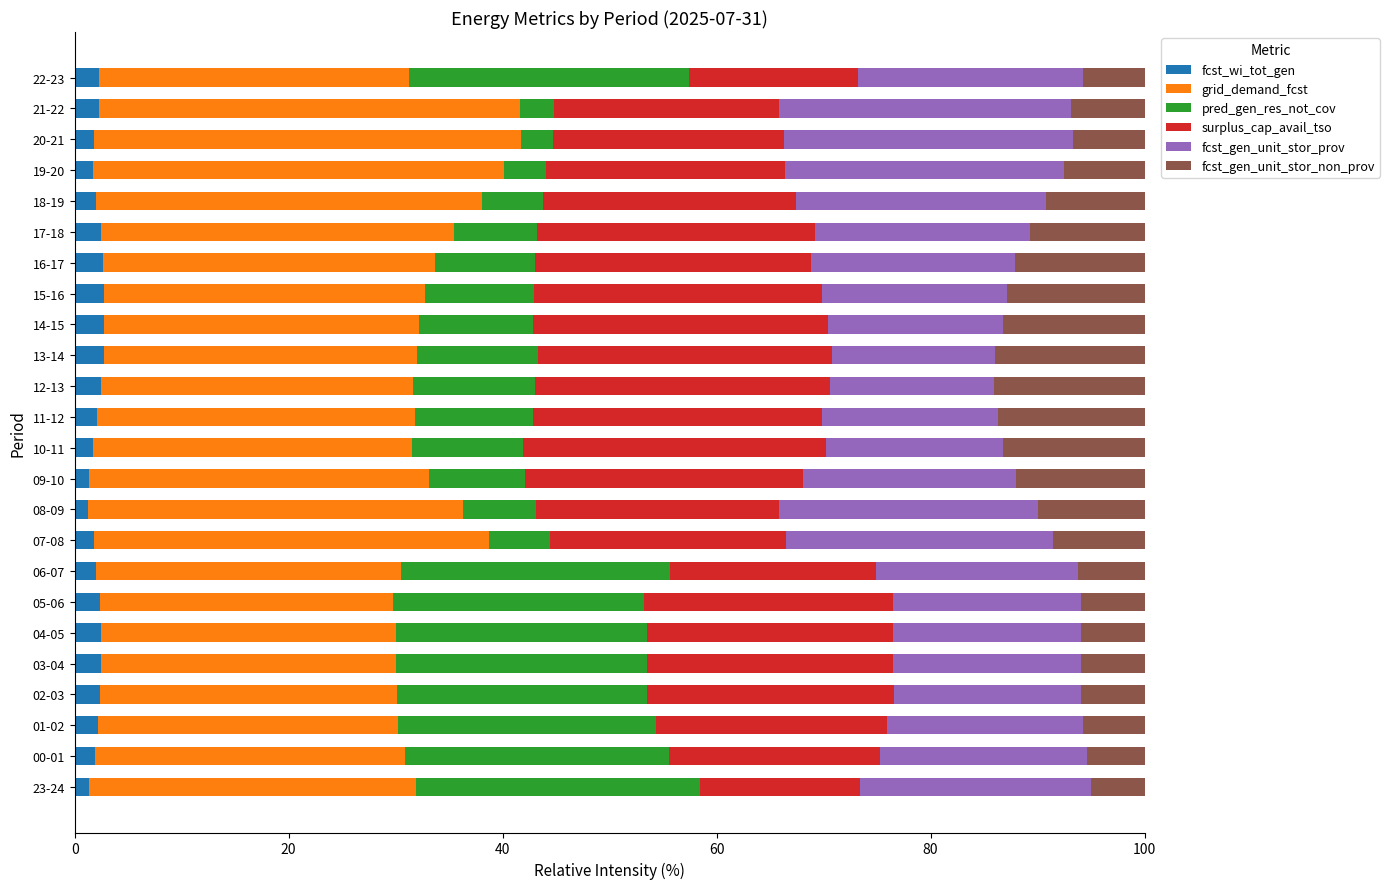

What is the highest value of the fcst_wi_tot_gen series?

2.7